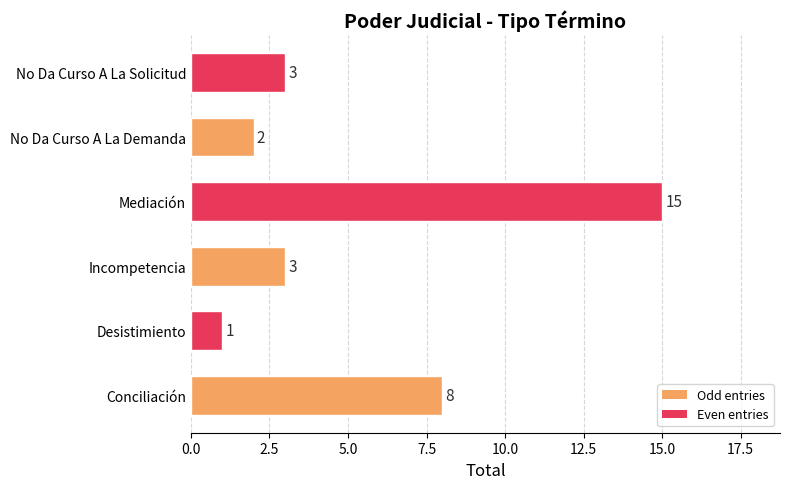

Does the chart contain any negative values?

No